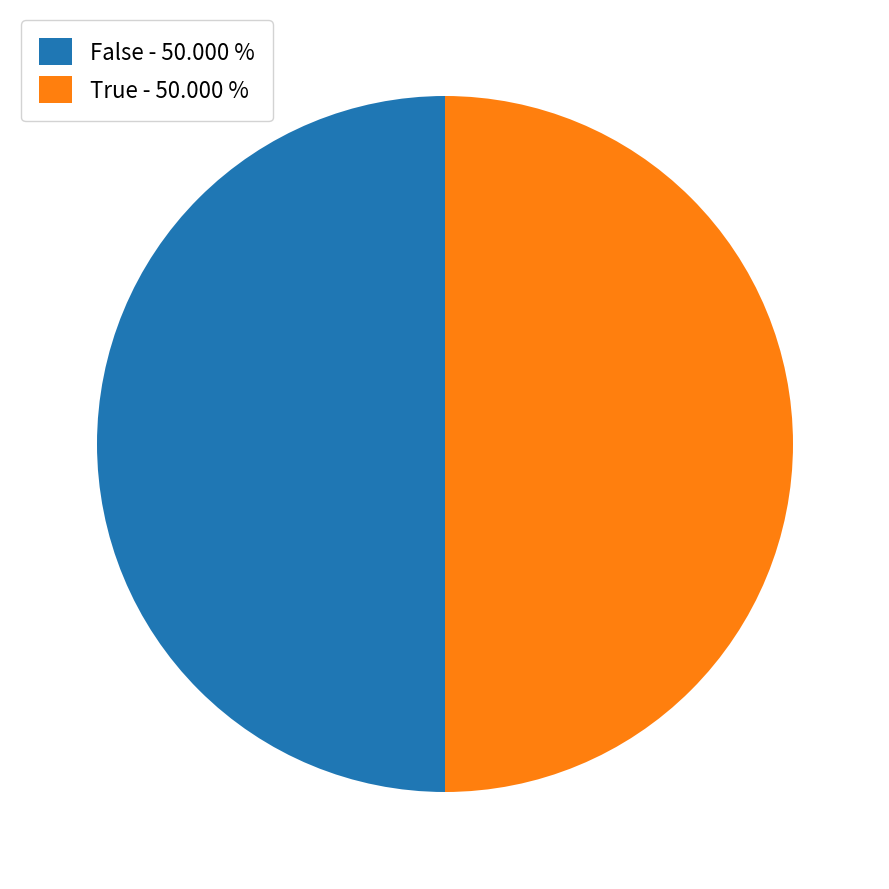

Approximately how many times larger is the value at False - 50.000 % compared to True - 50.000 %?

1.0